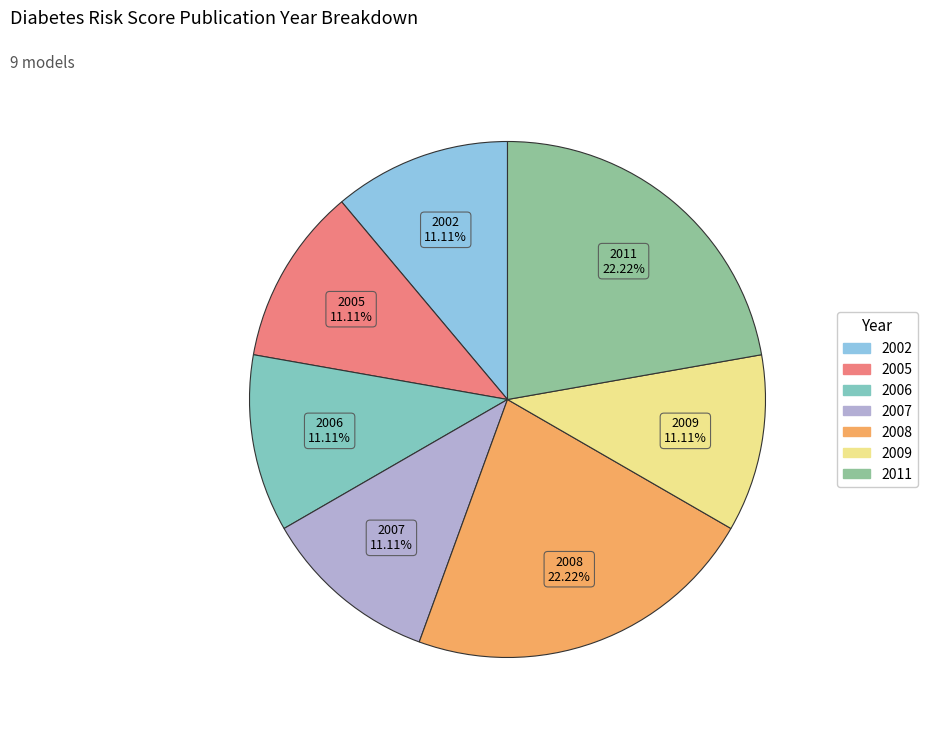

How many slices are in this pie chart?

7